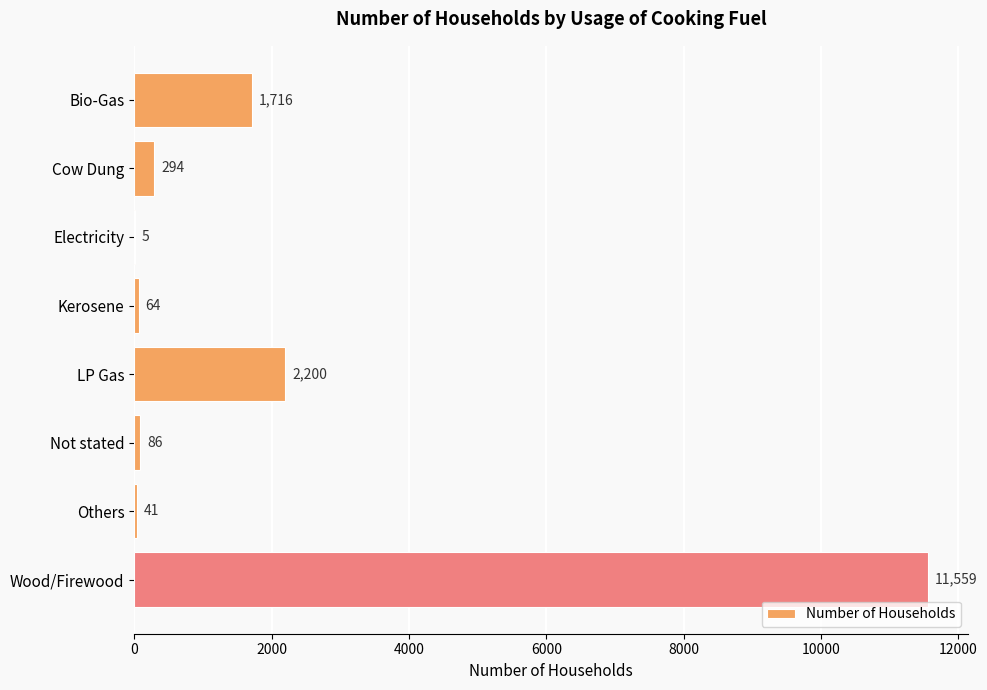

Are the bars horizontal?

Yes